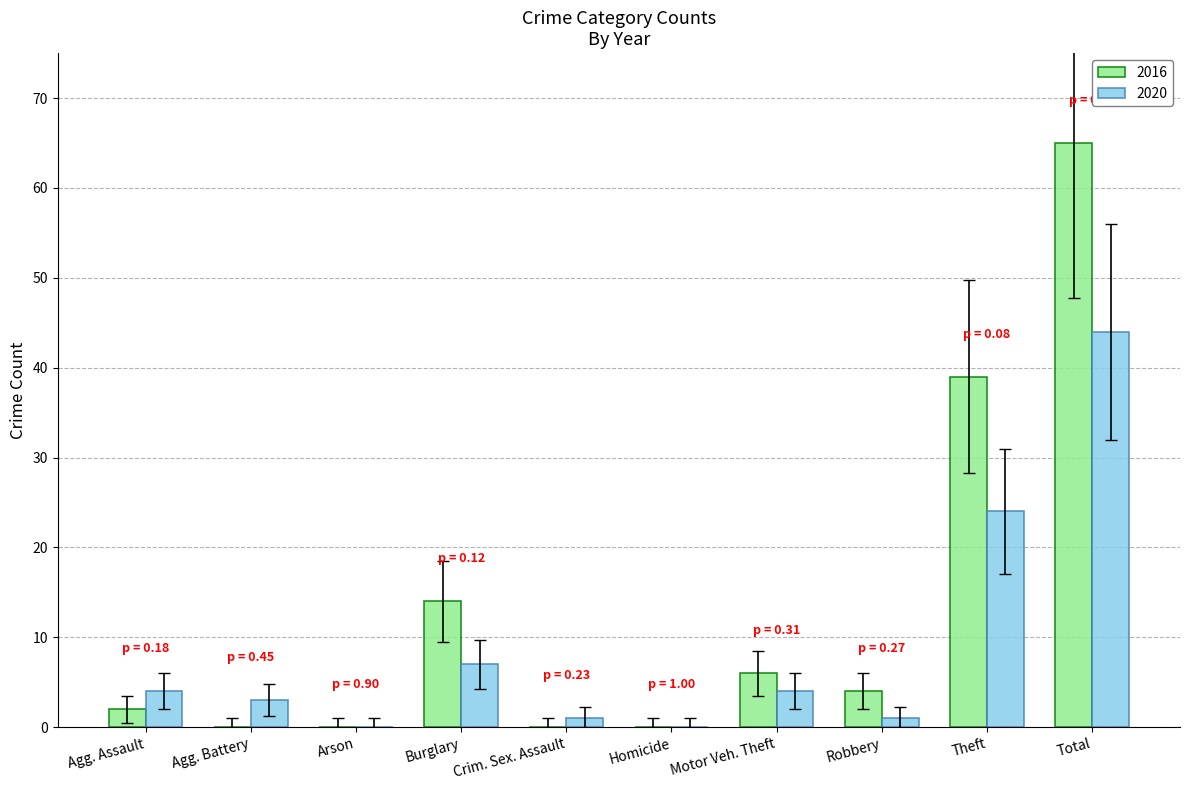

Which category has the highest value across all series?

Total